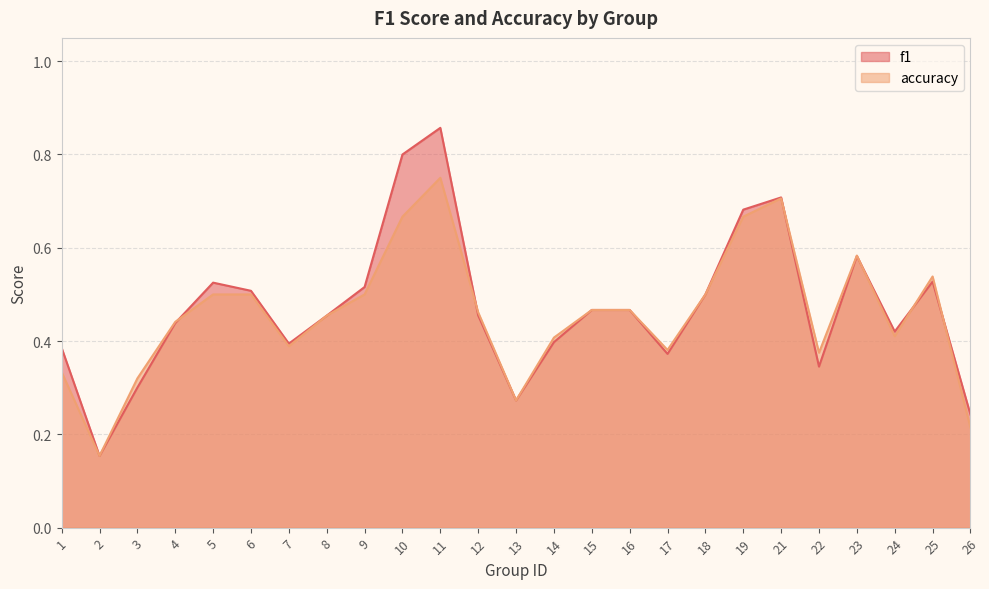

True or false: f1 and accuracy cross at least once.

True